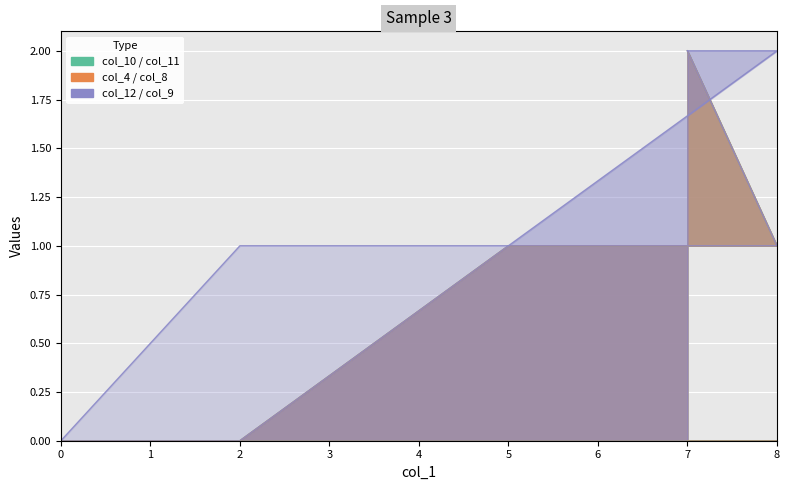

Between 5 and 8, which series saw the biggest shift?

col_12